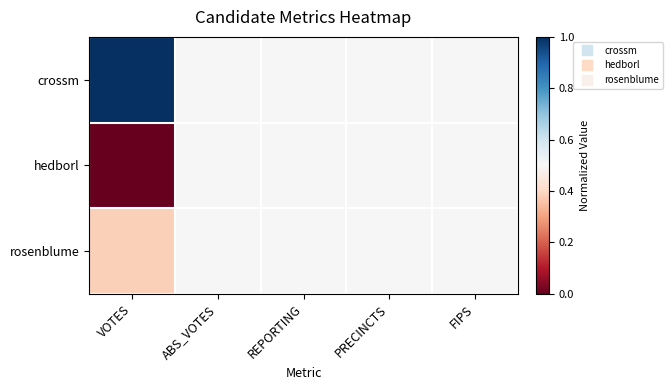

Between VOTES and FIPS, which series saw the biggest shift?

crossm